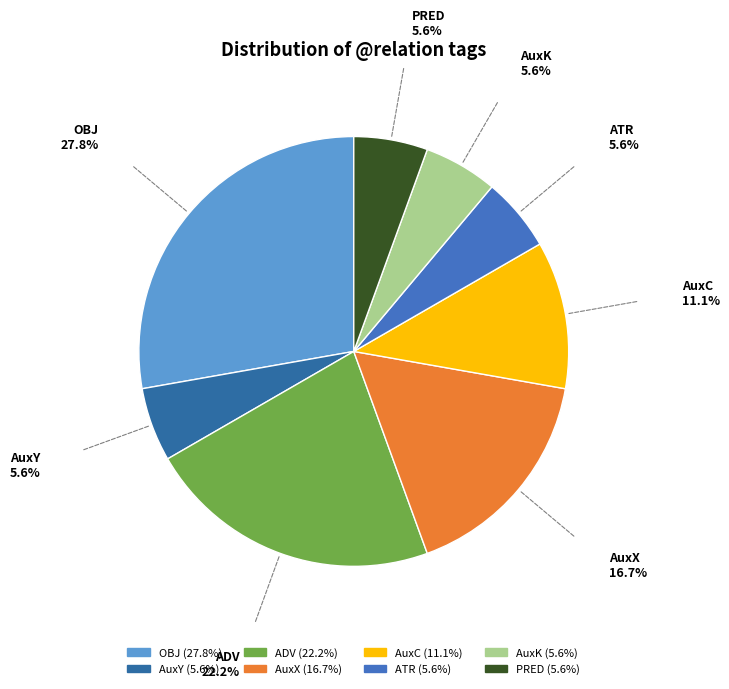

True or false: ATR accounts for 1% of the total.

False